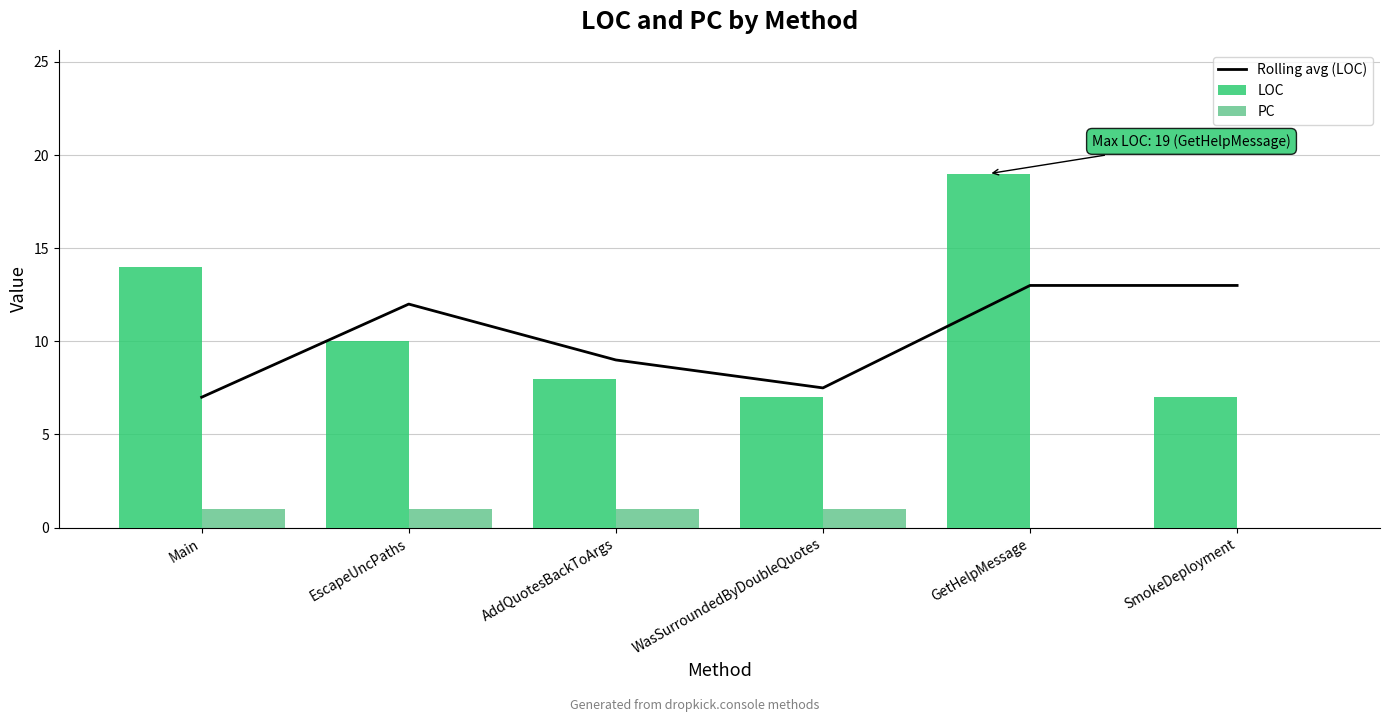

What is the total value across all series at EscapeUncPaths?

23.0